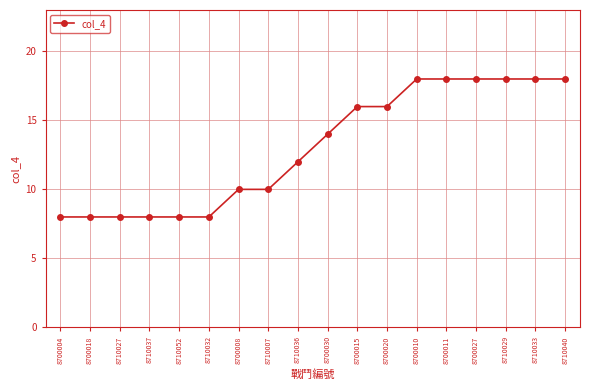

Reading right to left, transcribe all the data shown in this chart.

18	18	18	18	18	18	16	16	14	12	10	10	8	8	8	8	8	8